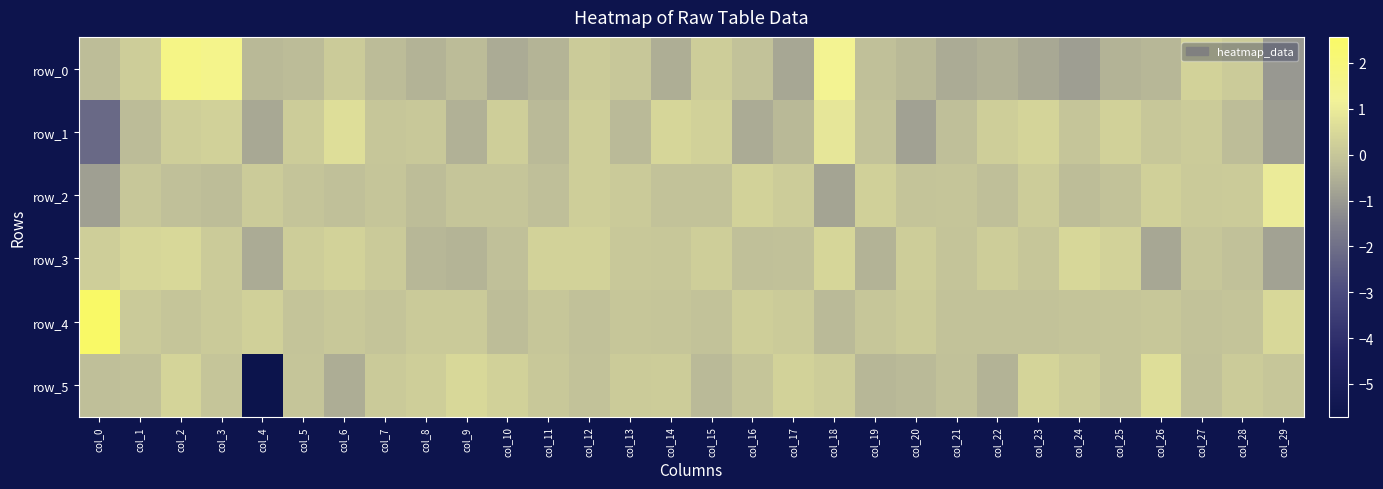

How many values in the row_1 series exceed 0?

15